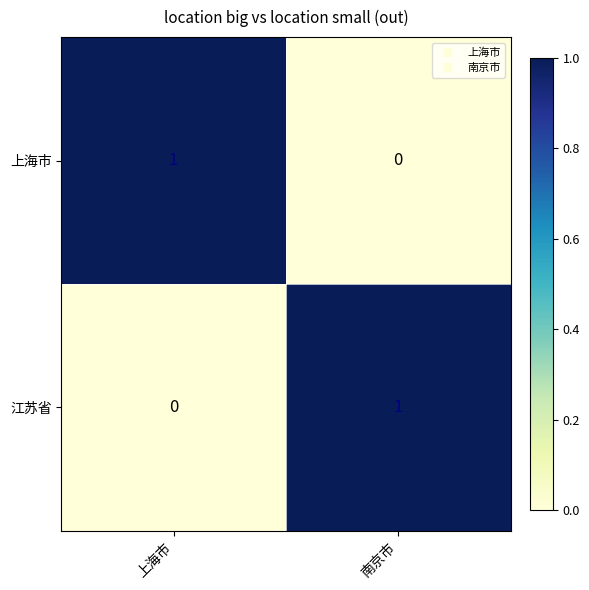

Is the value of 上海市 at 南京市 greater than the value of 江苏省 at 南京市?

No